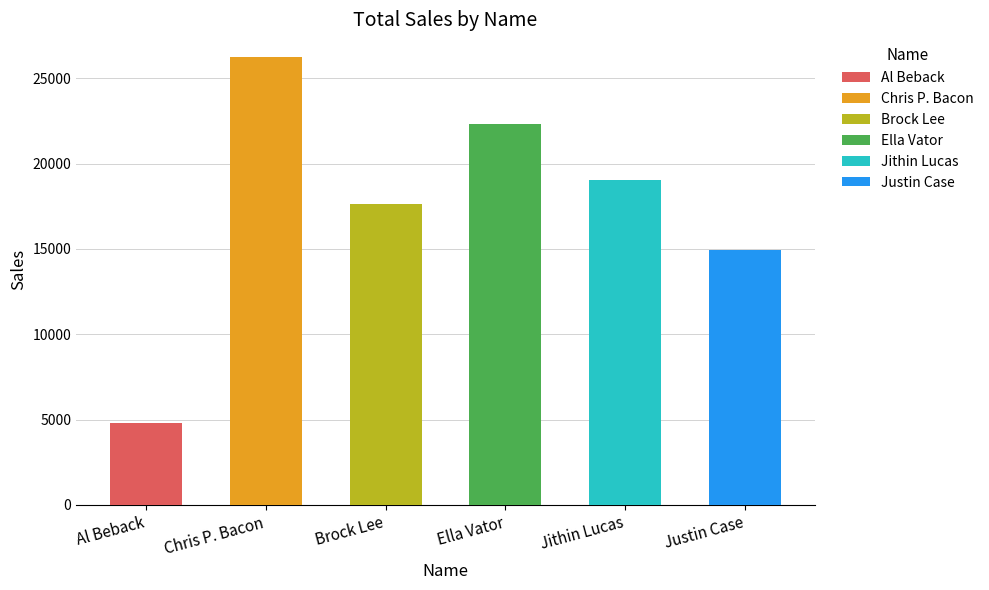

Reading left to right, extract all data points from this chart.

4823	26259	17633	22307	19017	14938